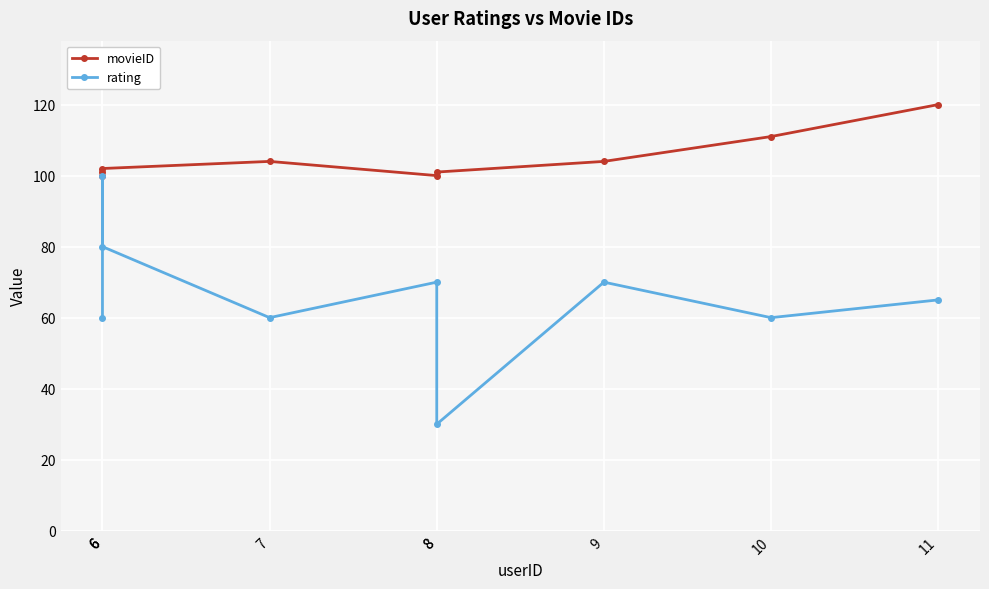

Where is the first local maximum for movieID?

7